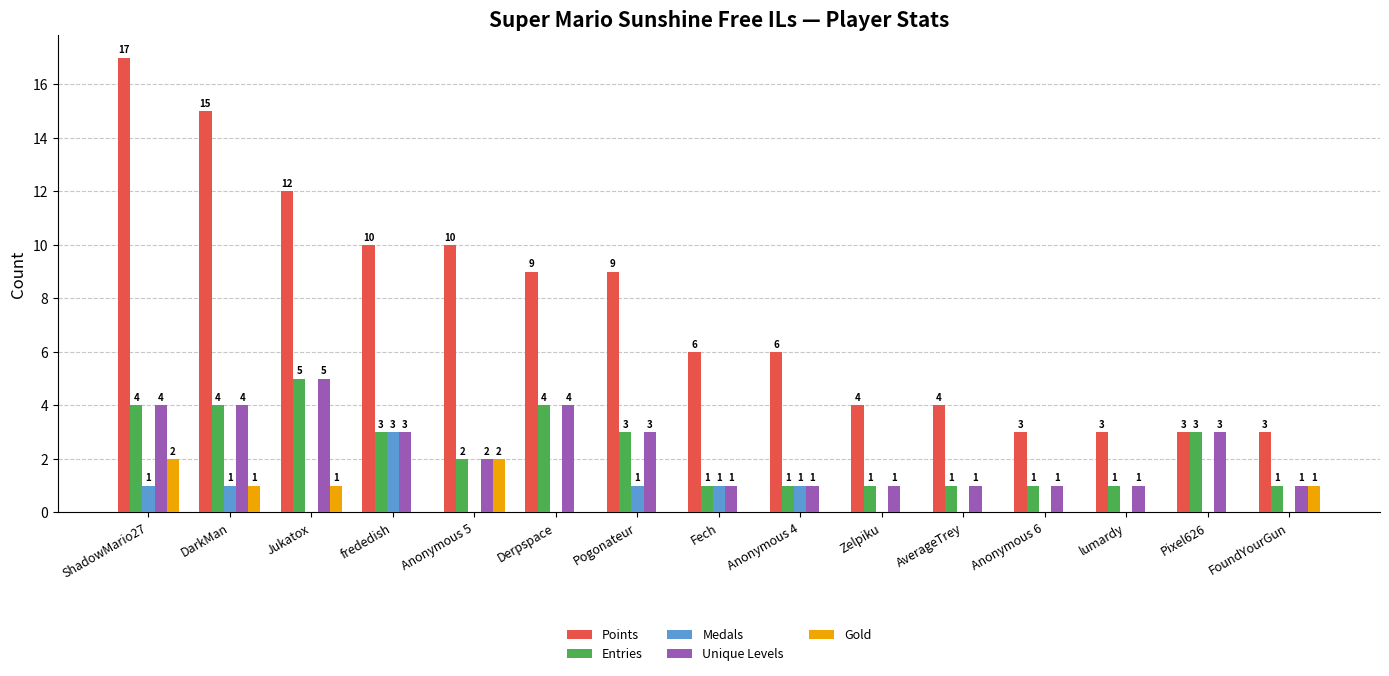

At which label does Medals reach its peak?

frededish